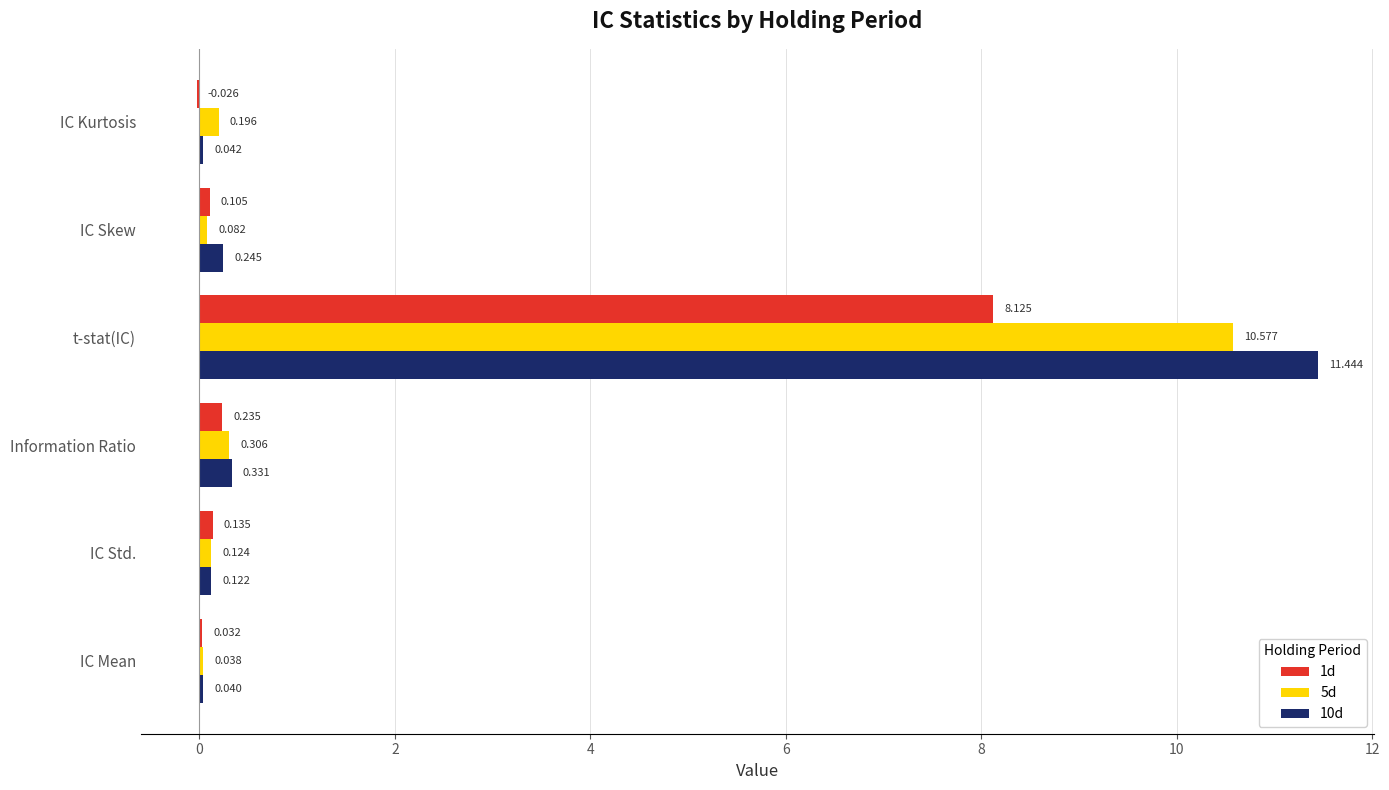

At which category is the sum across all series the highest?

t-stat(IC)